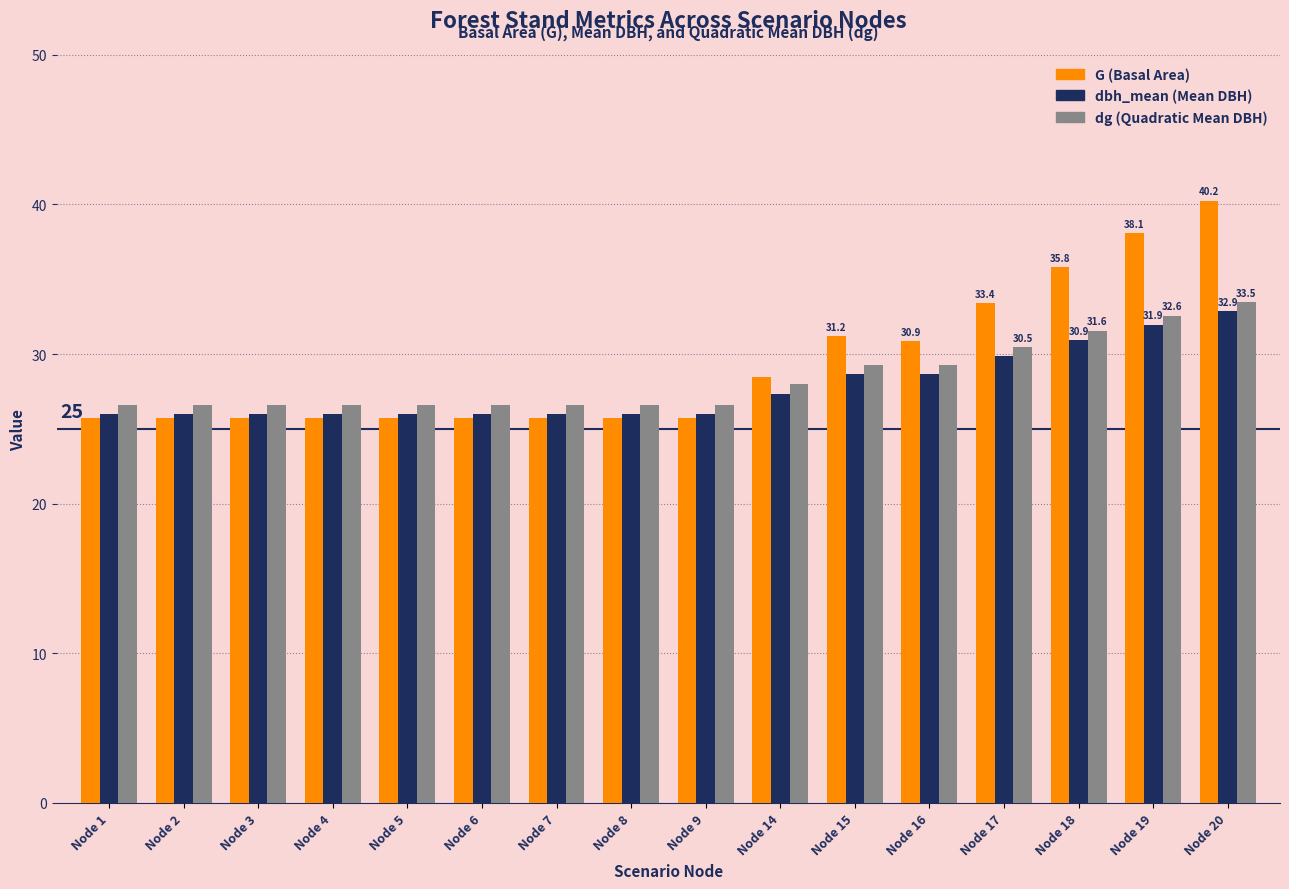

Which category has the highest value across all series?

Node 20